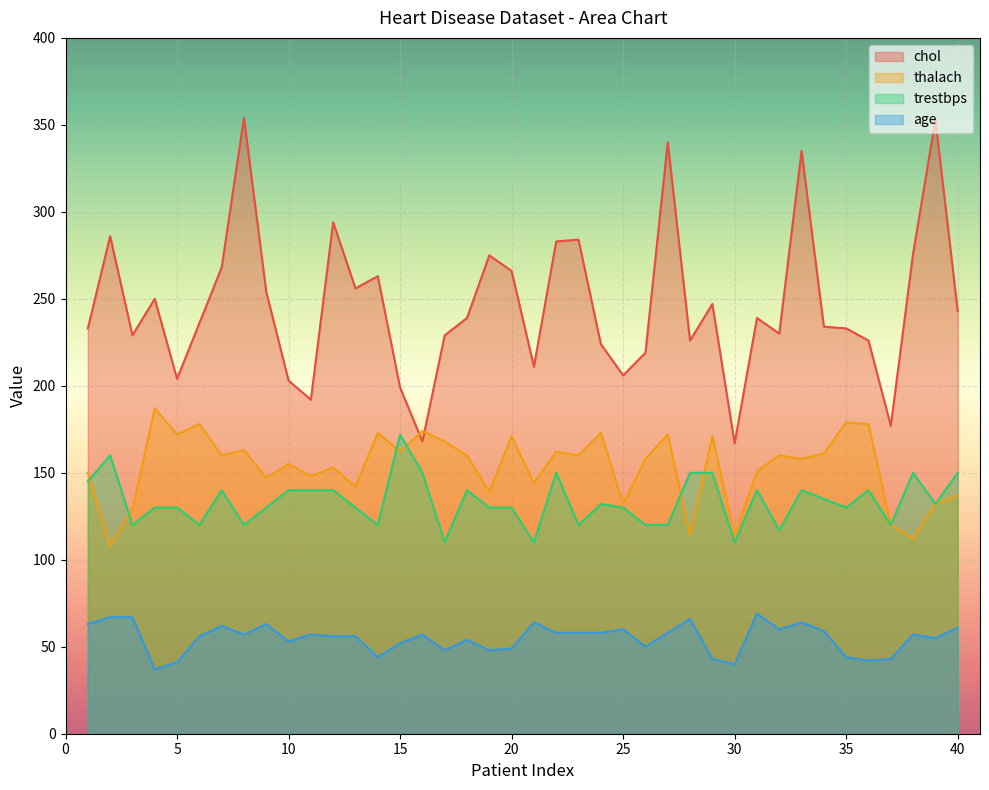

Where is the first local minimum for trestbps?

3